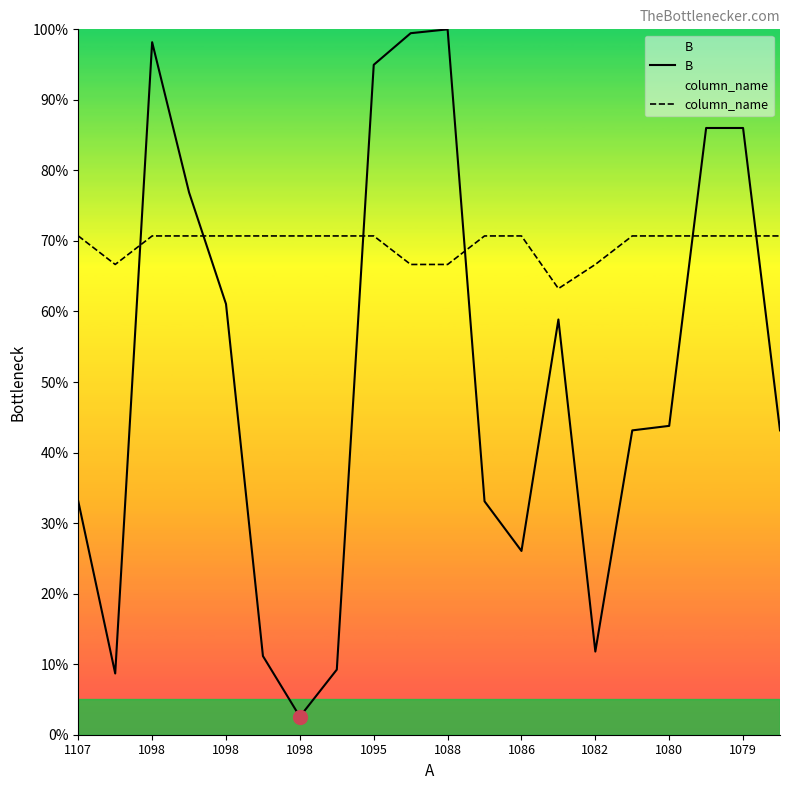

At which category does B reach its first local valley?

1098